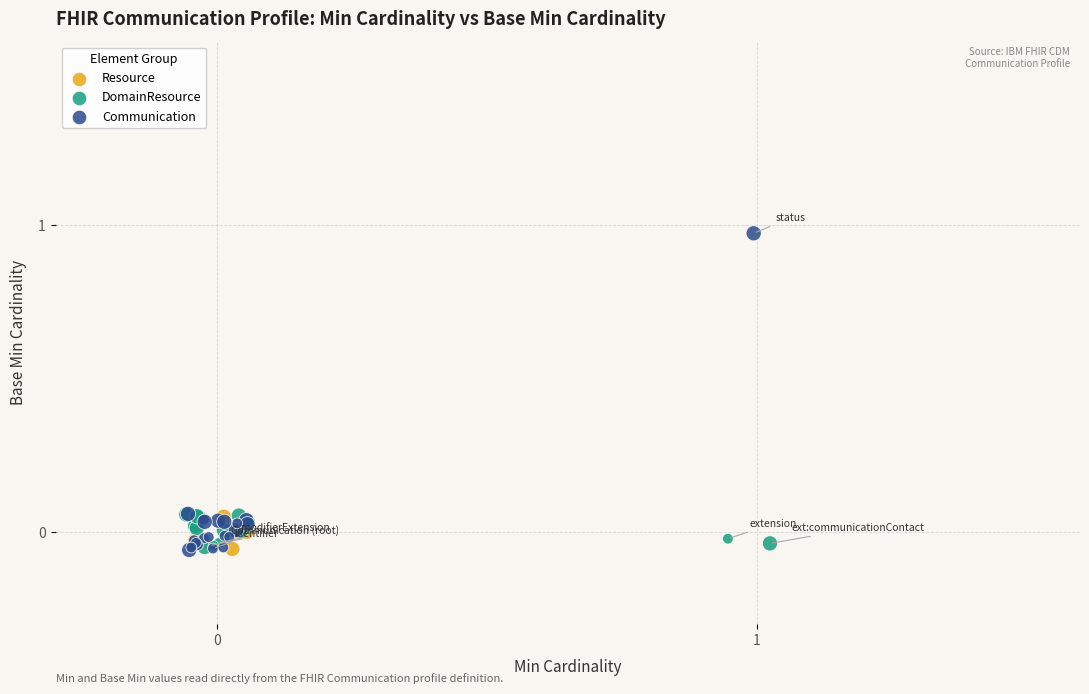

Which series has the widest spread of Y values?

Communication